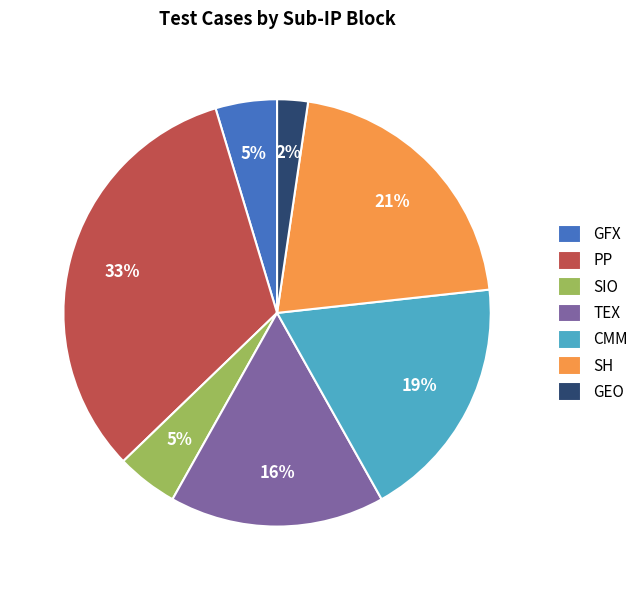

To the nearest percent, what is the average slice percentage?

14%